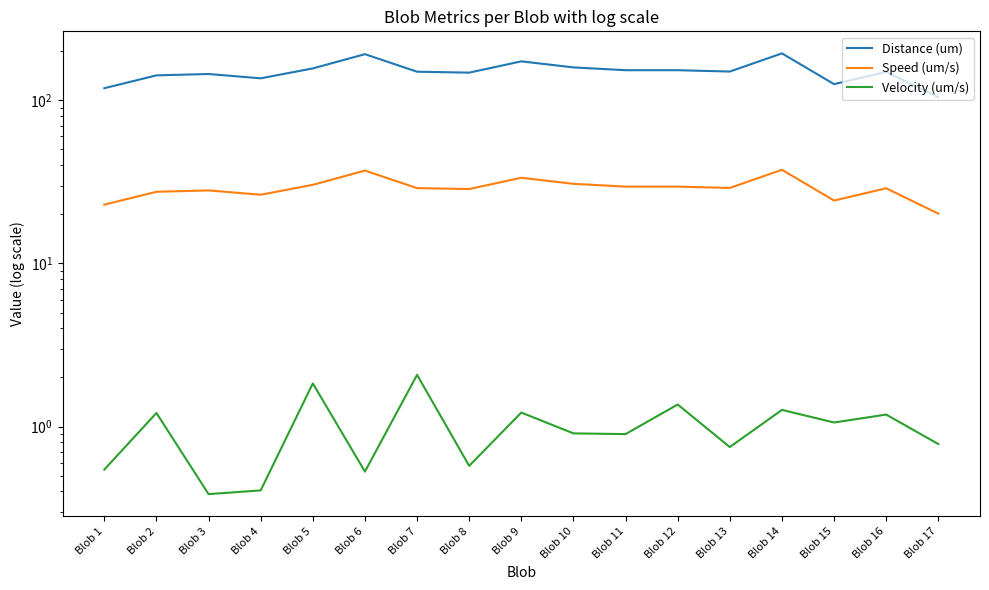

Reading left to right, what are all the values shown in this chart?

Distance (um): Blob 1=118.5	Blob 2=142.1	Blob 3=144.9	Blob 4=136.3	Blob 5=156.8	Blob 6=191.7	Blob 7=149.7	Blob 8=147.7	Blob 9=173.2	Blob 10=159.1	Blob 11=152.9	Blob 12=152.9	Blob 13=150.0	Blob 14=193.9	Blob 15=125.6	Blob 16=149.3	Blob 17=104.4
Speed (um/s): Blob 1=22.9	Blob 2=27.5	Blob 3=28.0	Blob 4=26.4	Blob 5=30.3	Blob 6=37.1	Blob 7=28.9	Blob 8=28.6	Blob 9=33.5	Blob 10=30.8	Blob 11=29.6	Blob 12=29.6	Blob 13=29.0	Blob 14=37.5	Blob 15=24.3	Blob 16=28.9	Blob 17=20.2
Velocity (um/s): Blob 1=0.5	Blob 2=1.2	Blob 3=0.4	Blob 4=0.4	Blob 5=1.8	Blob 6=0.5	Blob 7=2.1	Blob 8=0.6	Blob 9=1.2	Blob 10=0.9	Blob 11=0.9	Blob 12=1.4	Blob 13=0.7	Blob 14=1.3	Blob 15=1.1	Blob 16=1.2	Blob 17=0.8